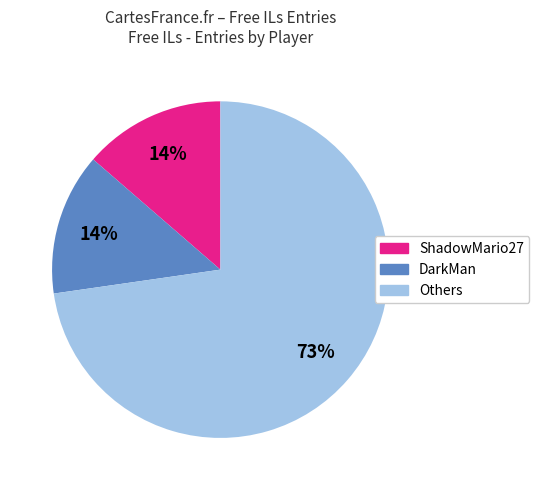

To the nearest percent, what is the average slice percentage?

33%